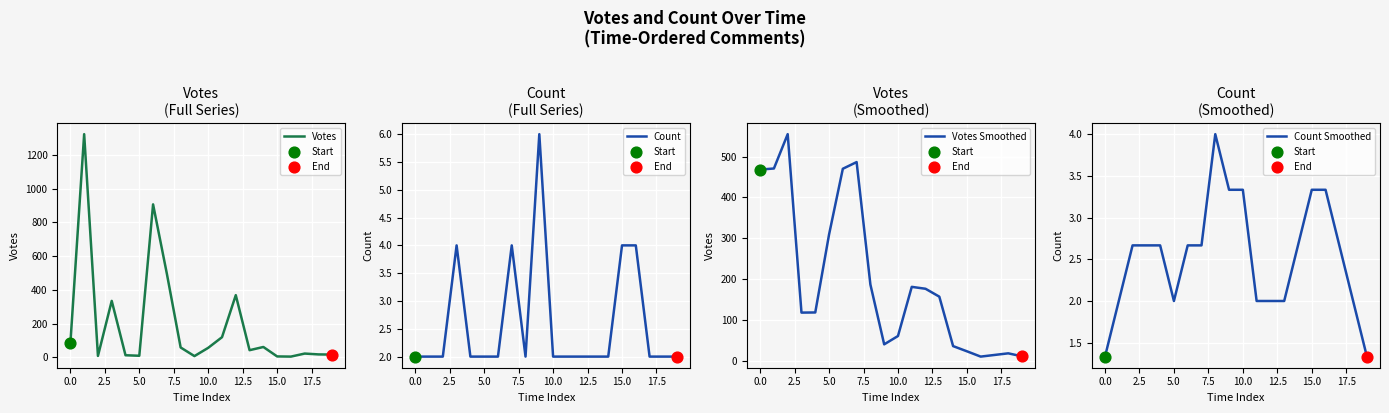

What is the total value across all series at 15?

35.7